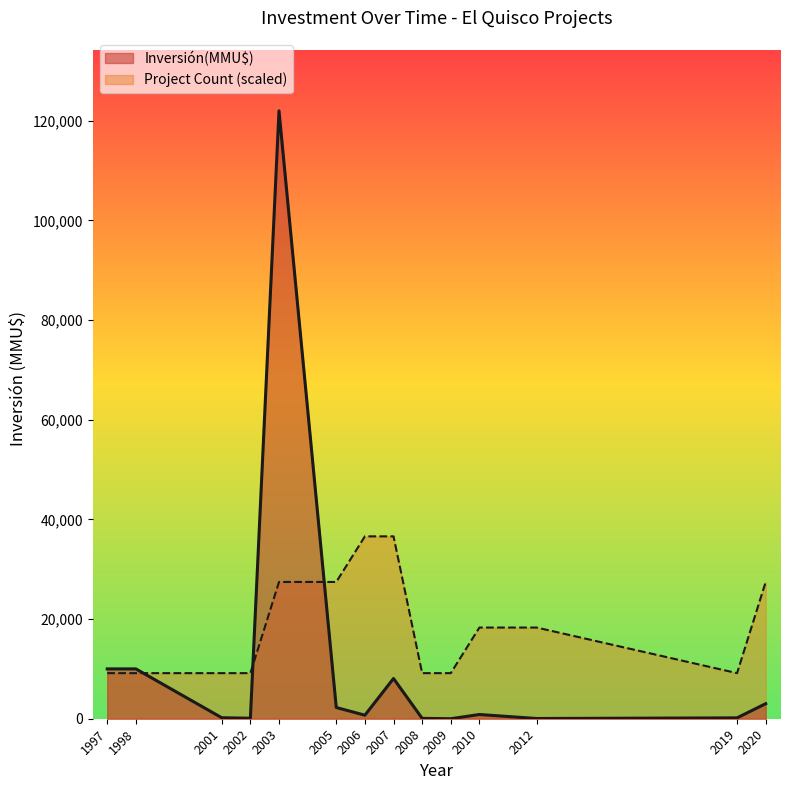

At 2012, list the series in order from smallest to largest.

Inversión(MMU$), Project Count (scaled)